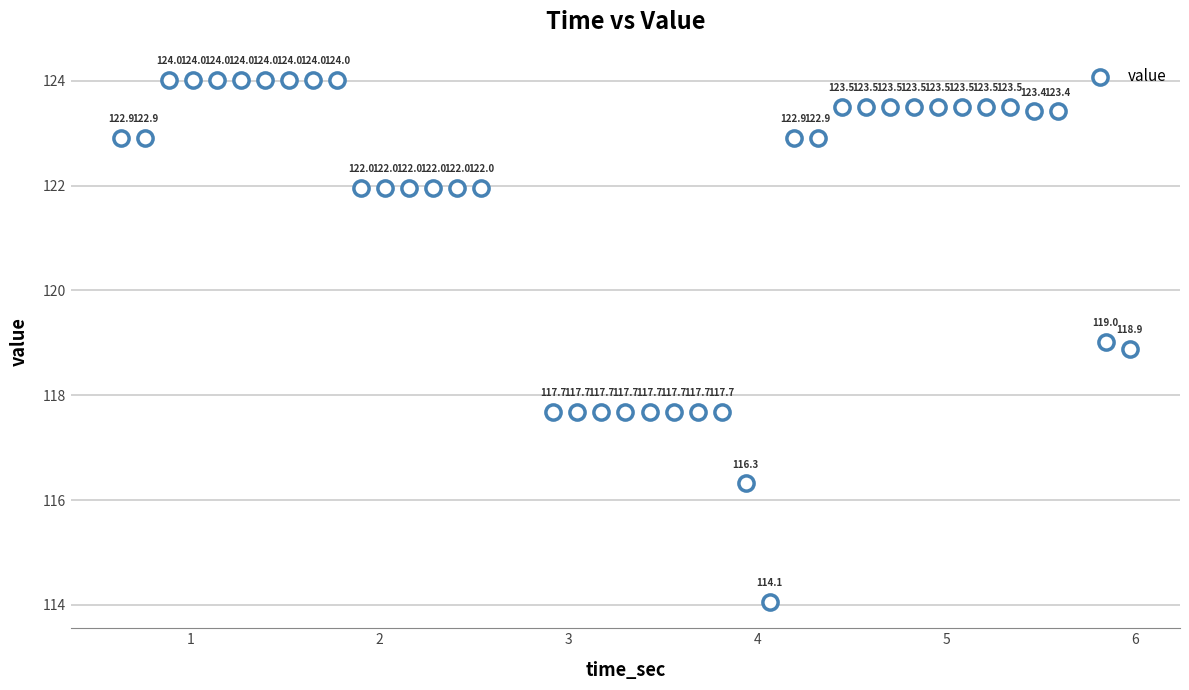

What is the range of X values (max minus min)?

5.3